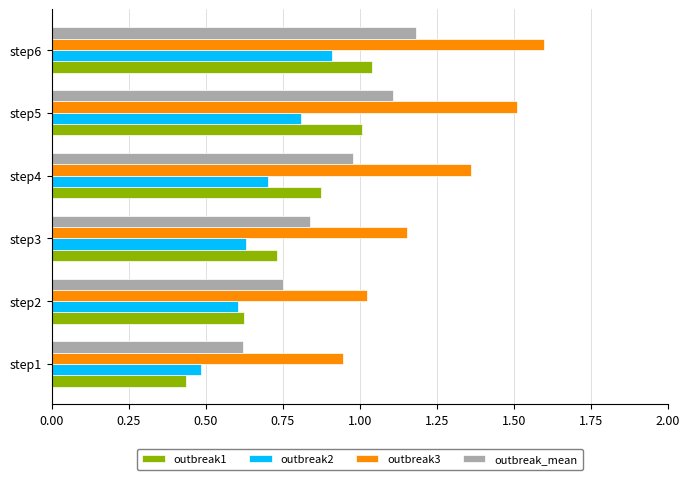

What is the average value of the outbreak3 series?

1.3